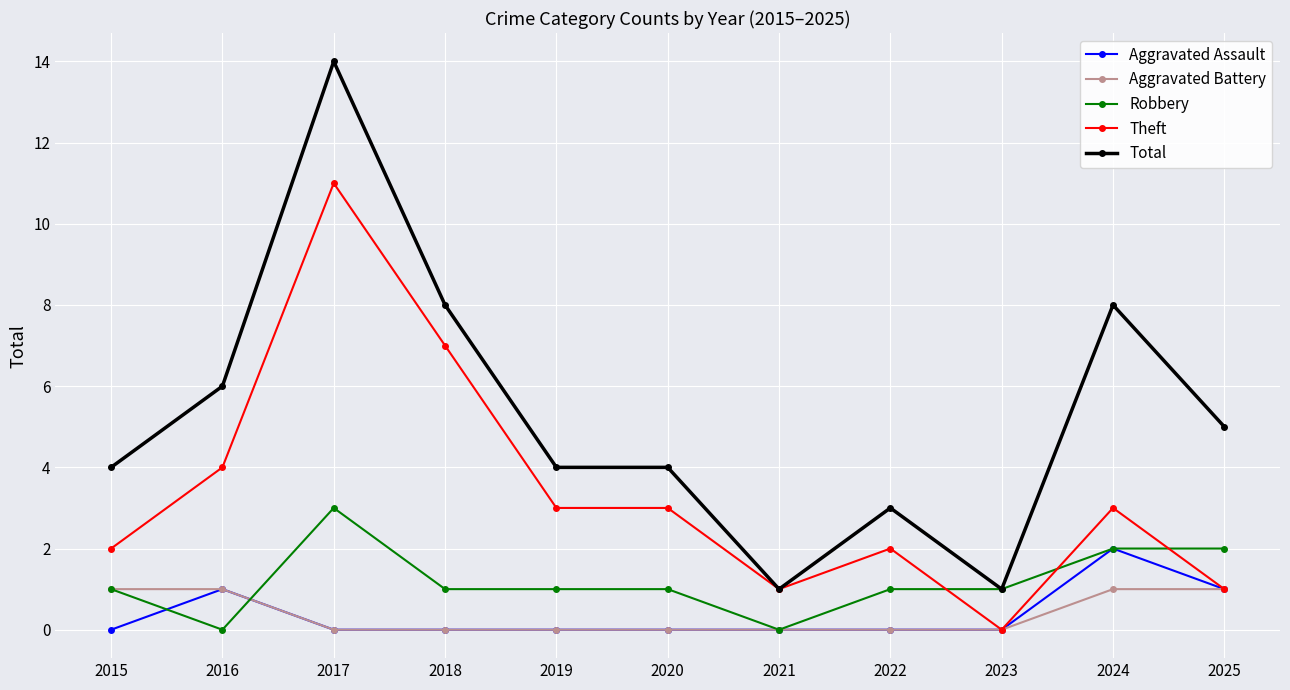

Which series has the largest total across all categories?

Total